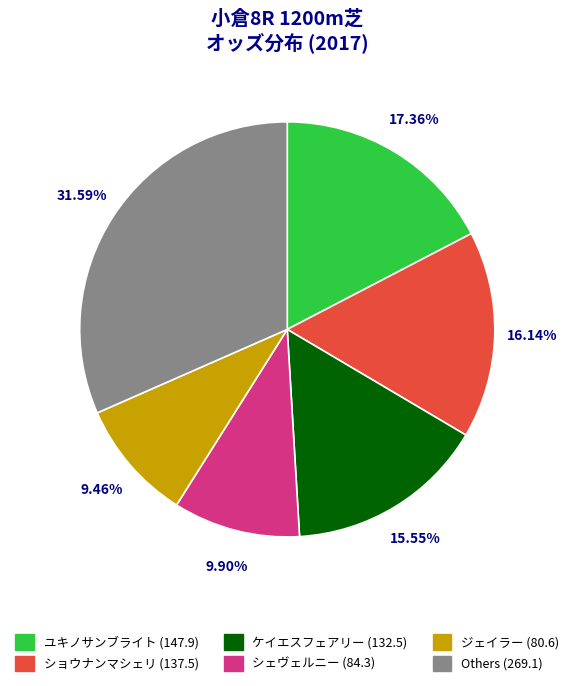

Is there any slice that represents more than half of the pie?

No